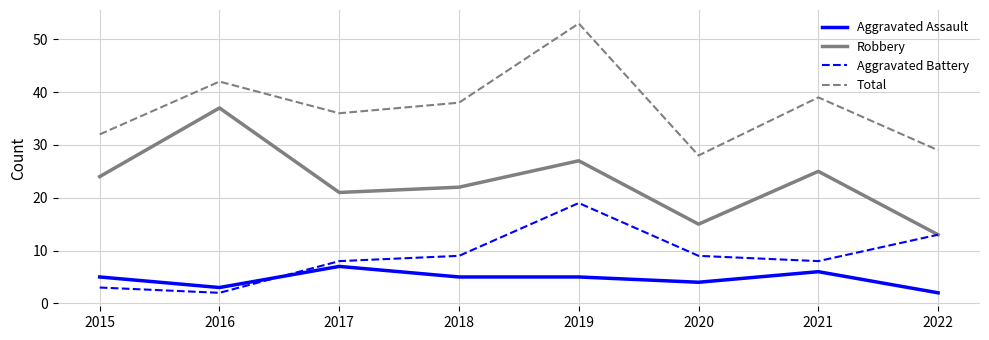

How many intersections are there between Aggravated Assault and Aggravated Battery?

1